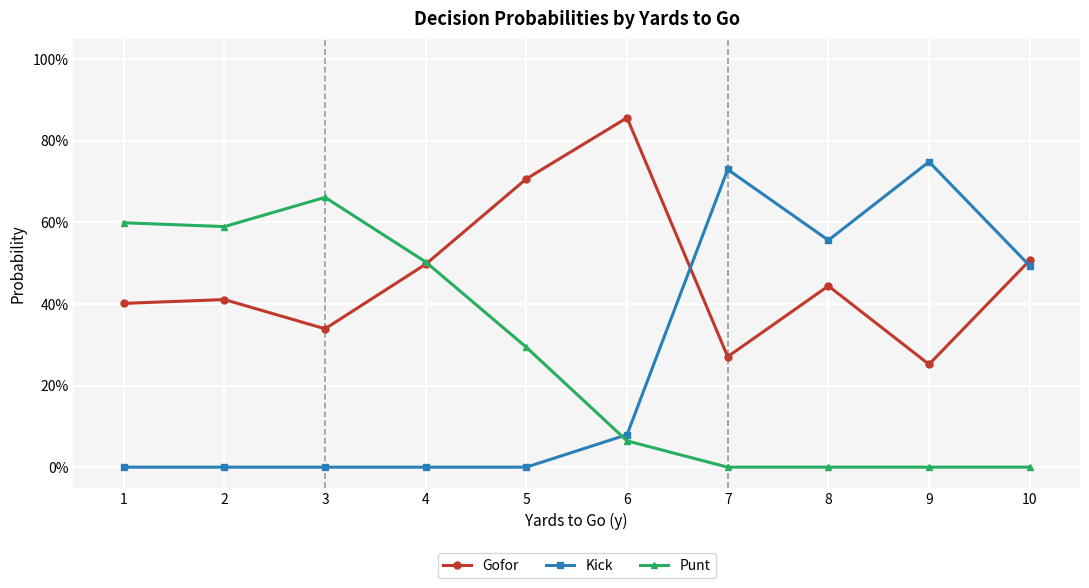

True or false: Gofor has a value of 0.1 at 10.

False